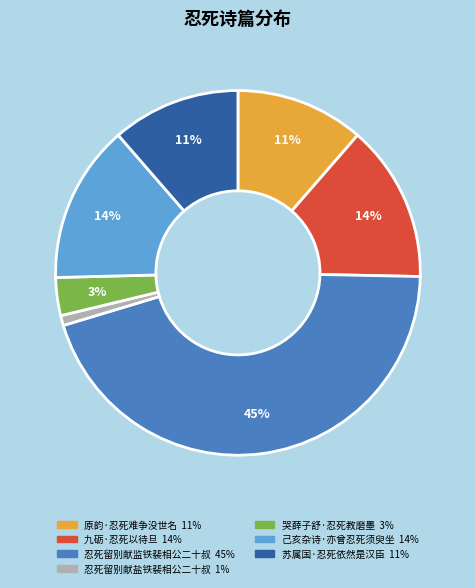

How many slices are in this pie chart?

7